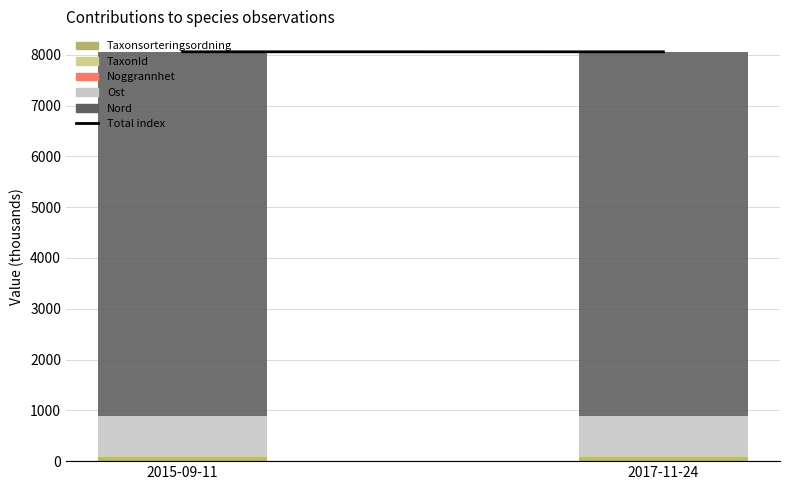

What is the label of the 2nd bar from the right?

2015-09-11